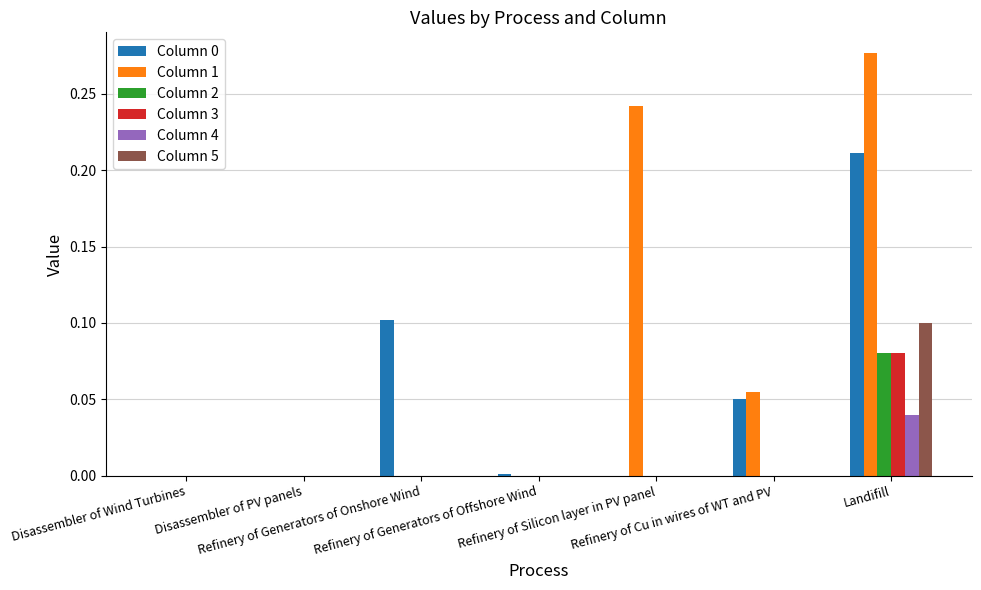

Which series has the largest total across all categories?

Column 1